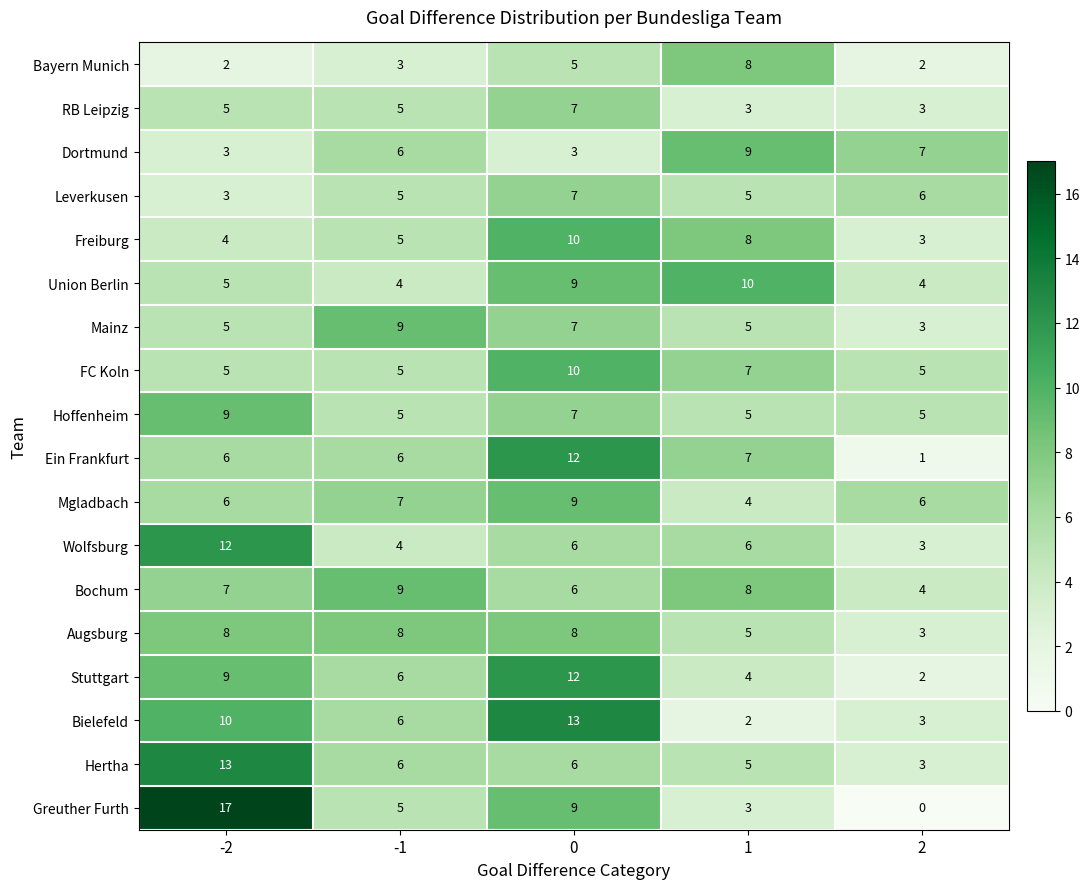

What is the maximum value shown in the chart?

17